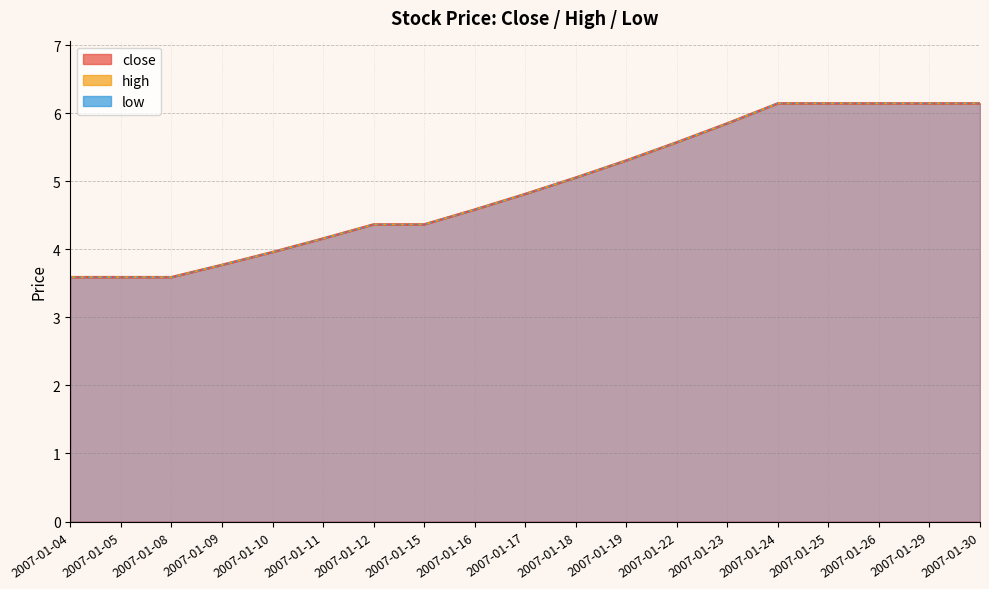

The close series shows 2.6 at 2007-01-15. True or false?

False